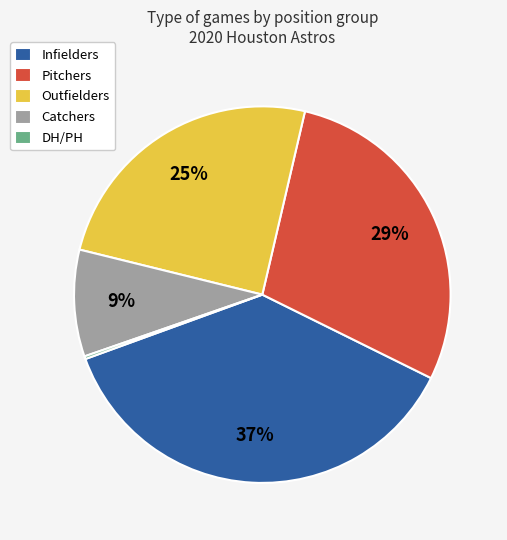

What is the ratio of the value at Outfielders to the value at Pitchers?

0.9